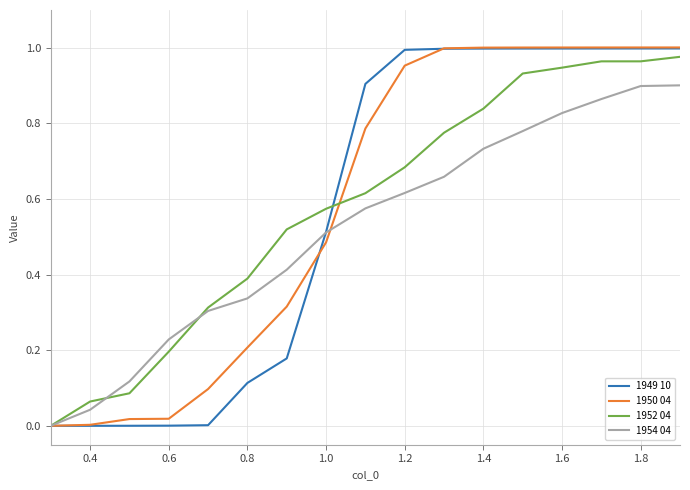

What are all the series names shown in the legend?

1949 10, 1950 04, 1952 04, 1954 04